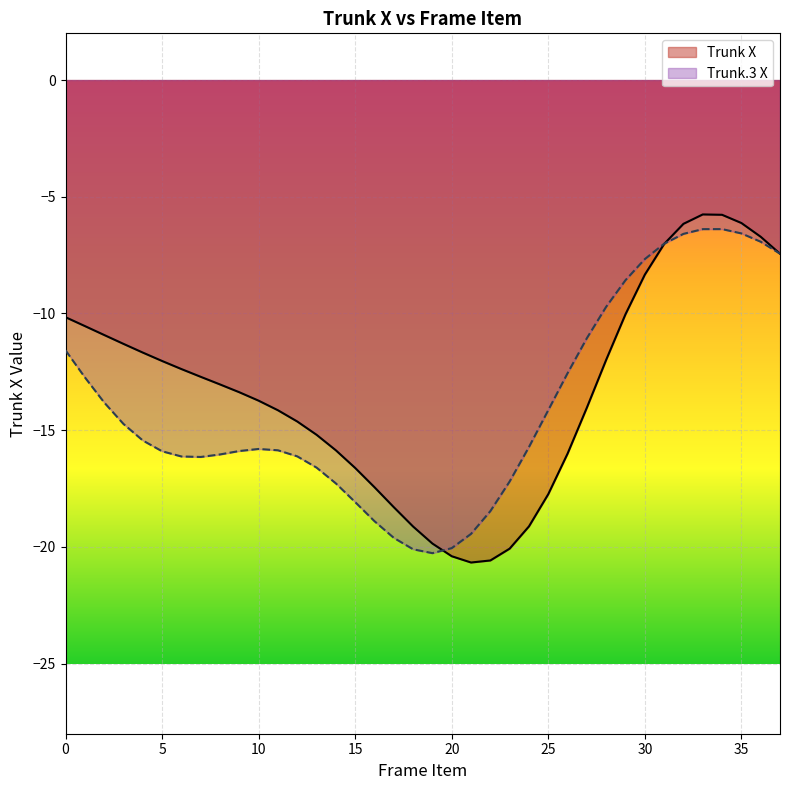

True or false: Trunk X has a value of -10.0 at 29.

True